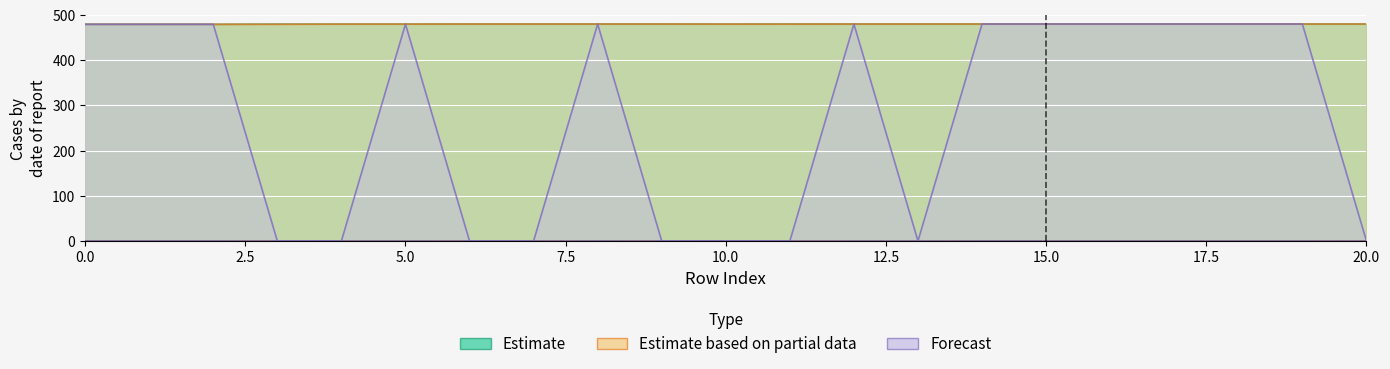

At which category does x2 reach its first local peak?

2